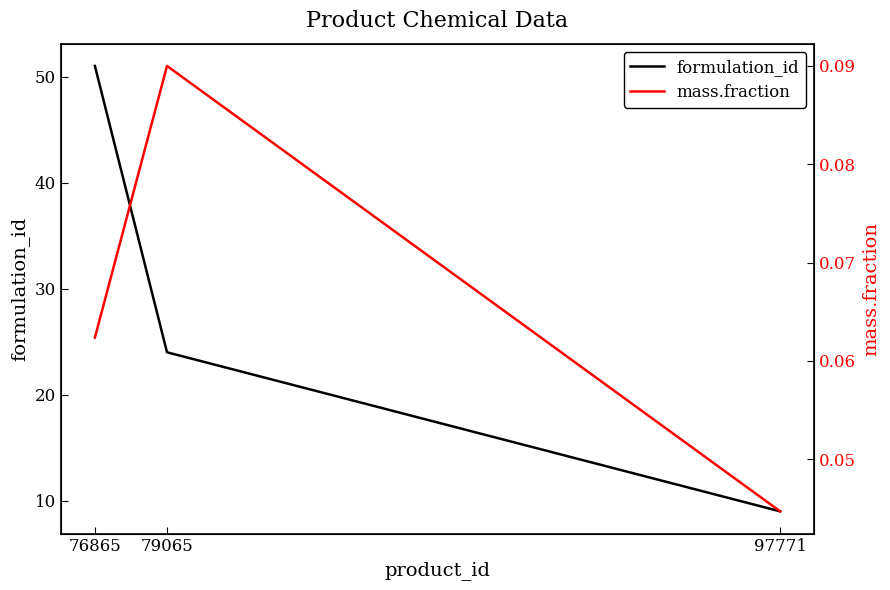

Which series has the largest total across all categories?

formulation_id